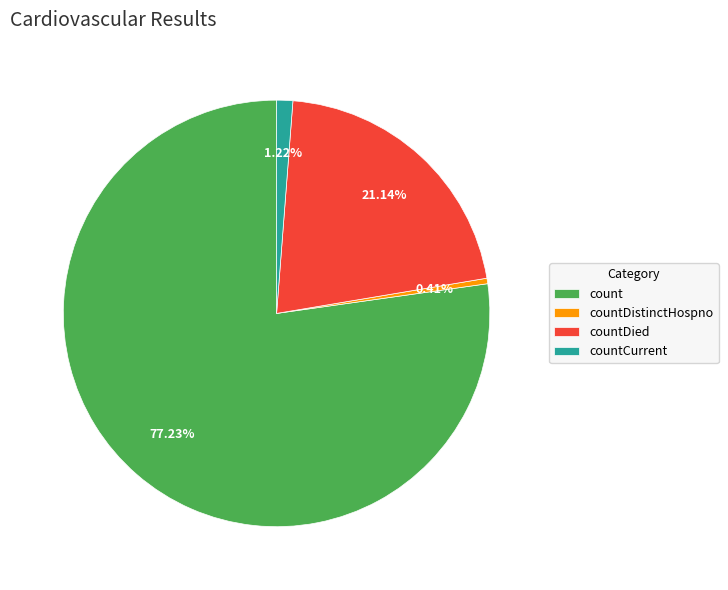

Is it true that countDistinctHospno is 0% of the pie?

True